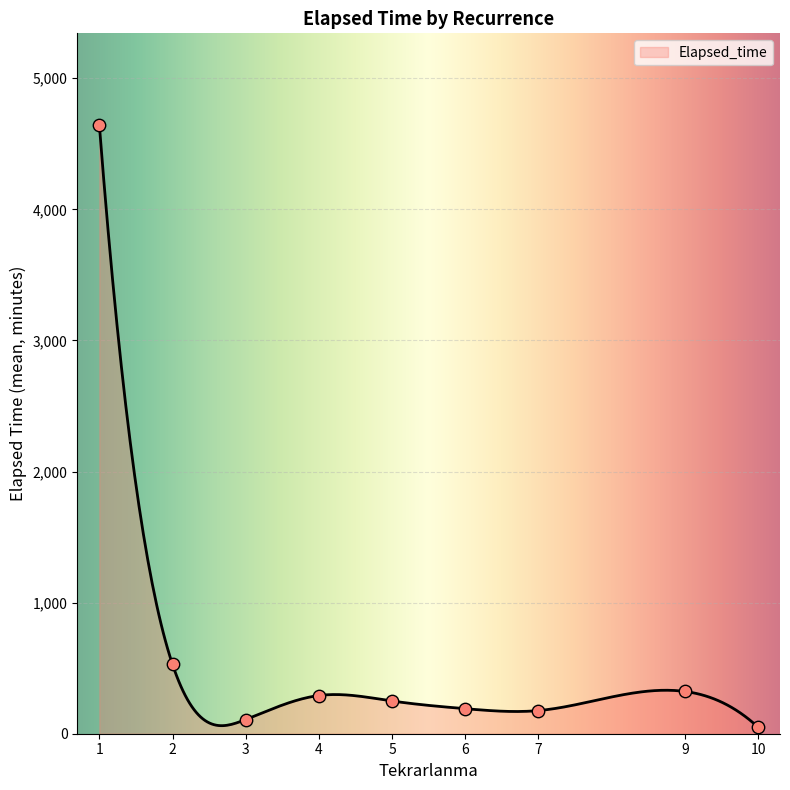

Approximately how many times larger is the value at 3 compared to 4?

3.3